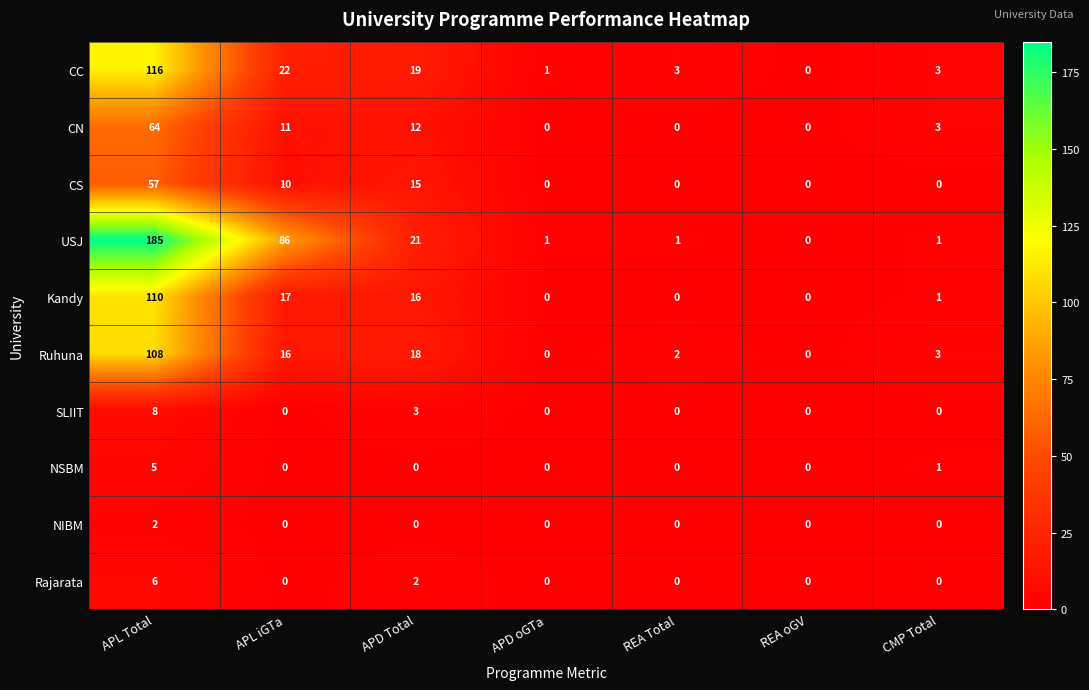

Which series has the widest spread of values?

USJ